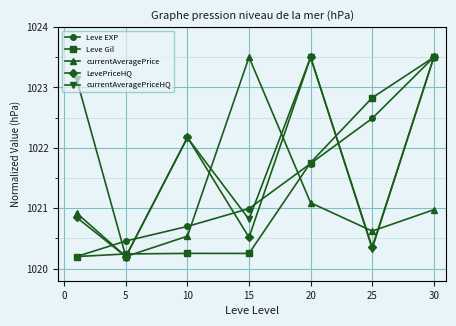

What is the sum of all currentAveragePriceHQ values?

7153.7